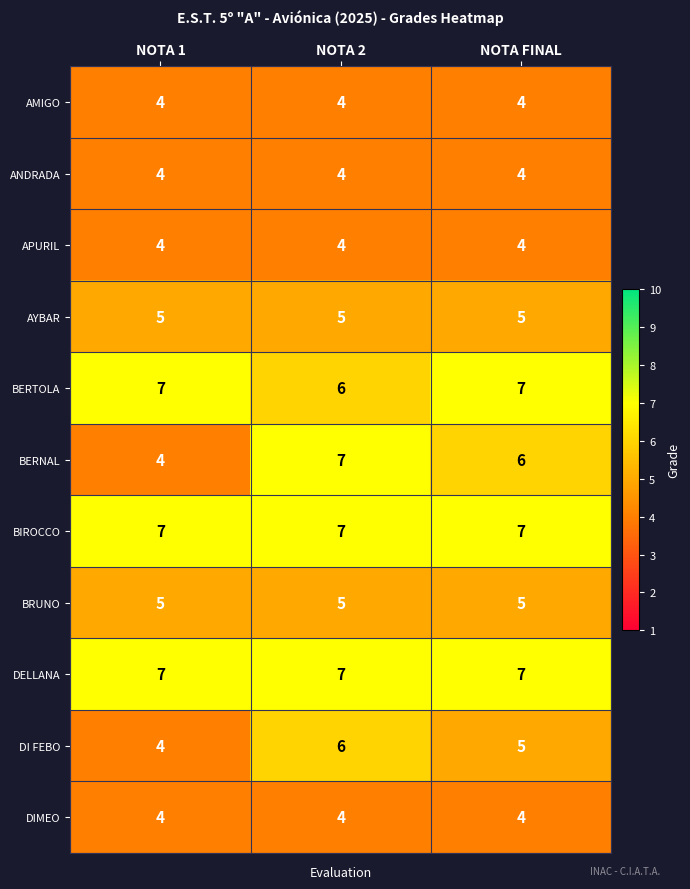

What is the minimum value shown in the chart?

4